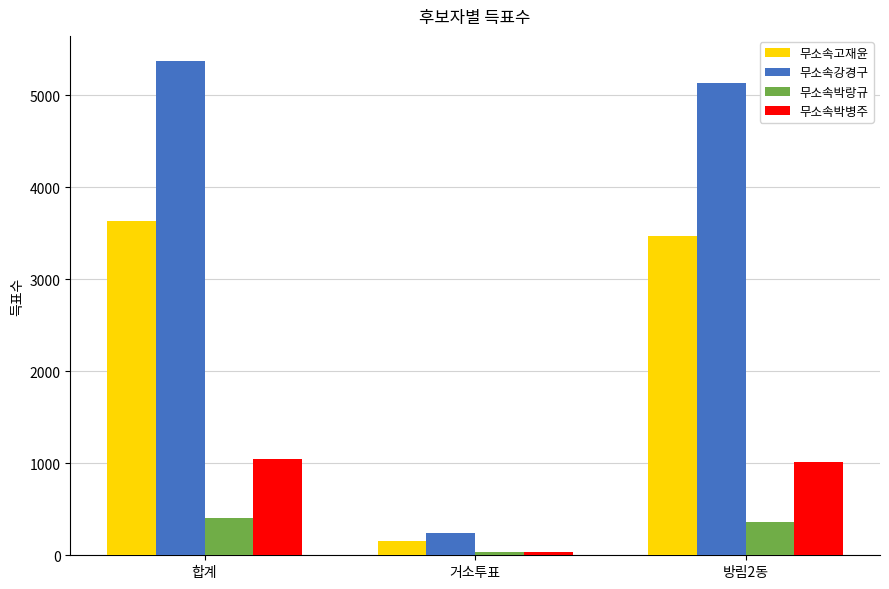

The value of 무소속강경구 at 방림2동 is 5135. True or false?

True